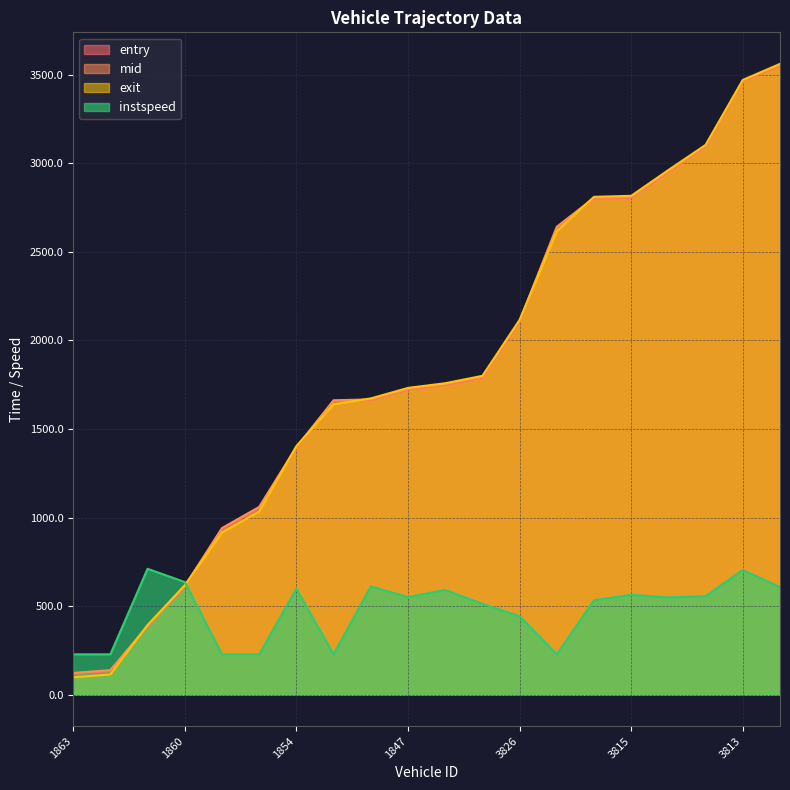

What is the difference between the instspeed values at 1801 and 1838?

383.2